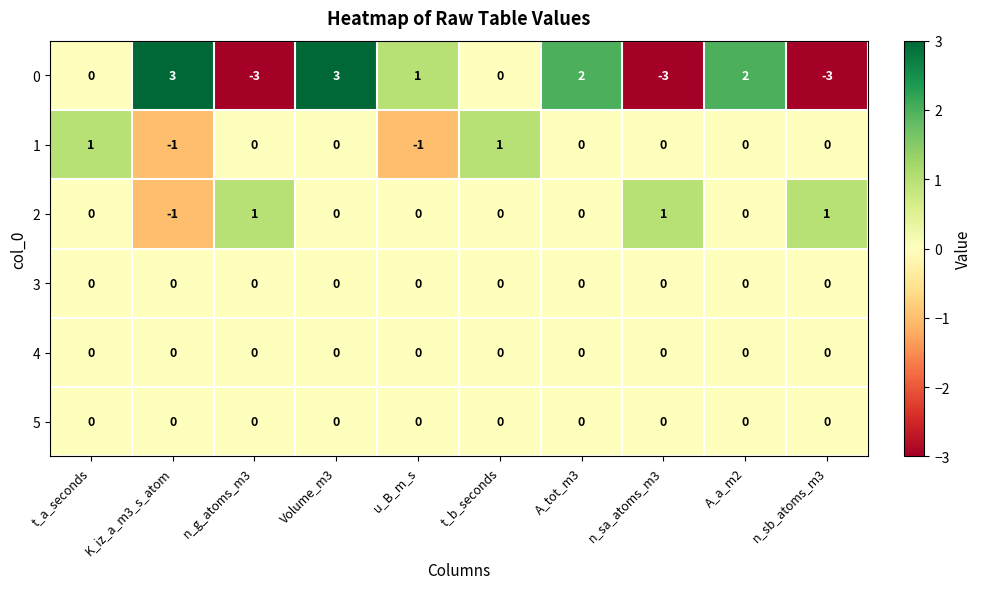

Is it true that 2 equals -1 at K_iz_a_m3_s_atom?

True